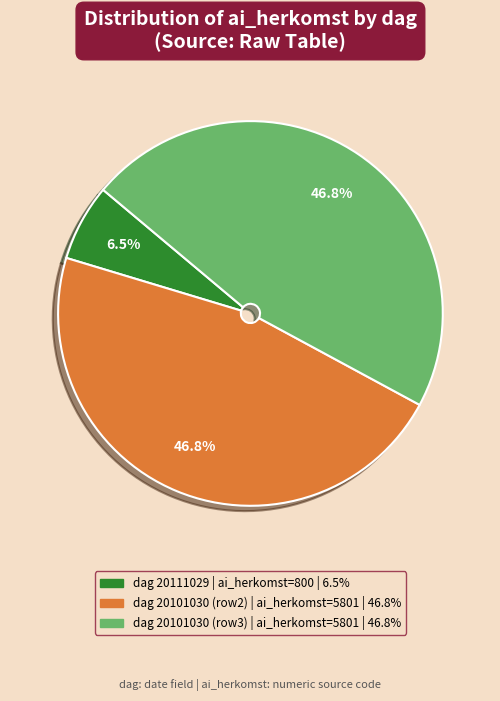

Is there any slice that represents more than half of the pie?

No